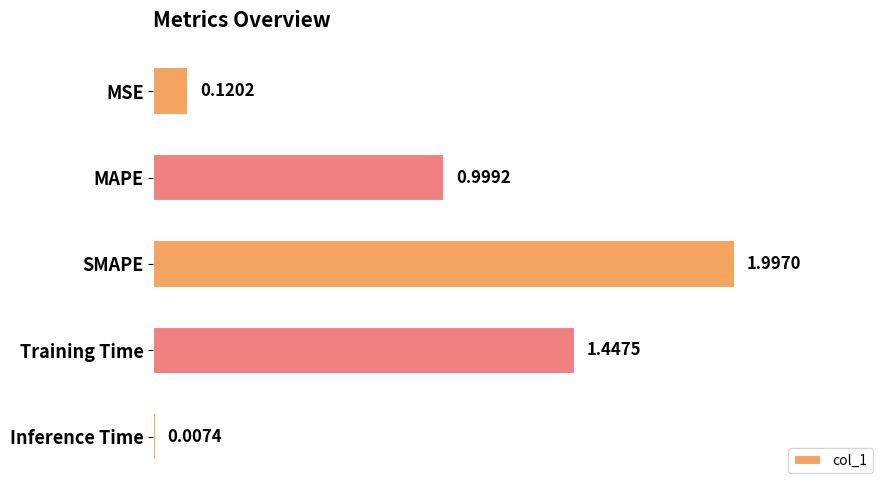

Where is the data nearest to the value 1?

MAPE